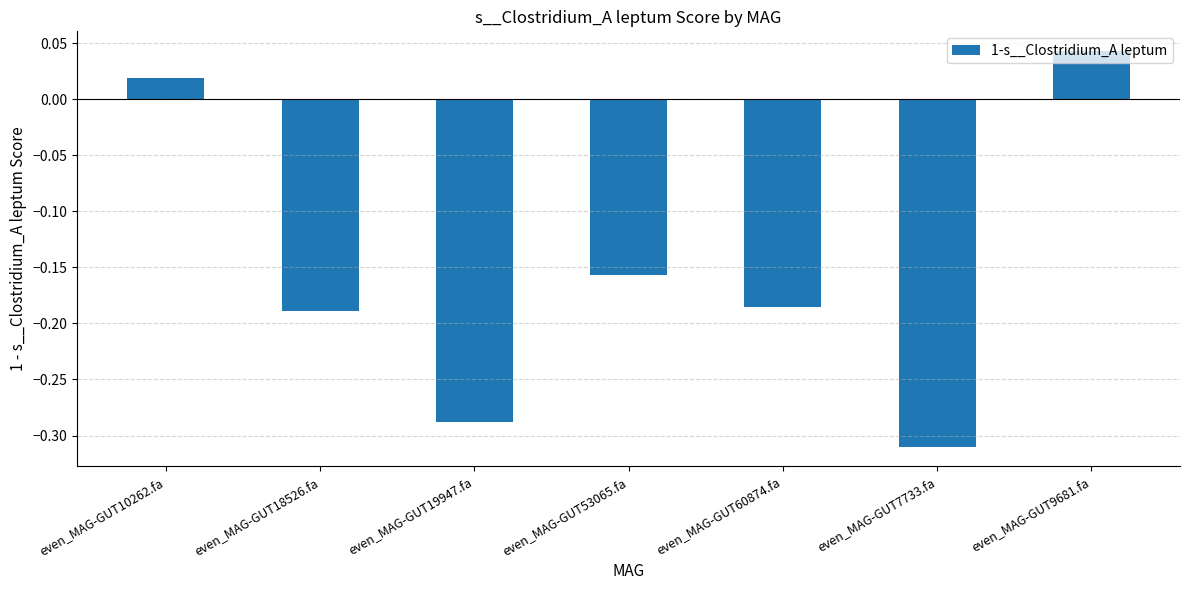

What is the sum of all values?

-1.1